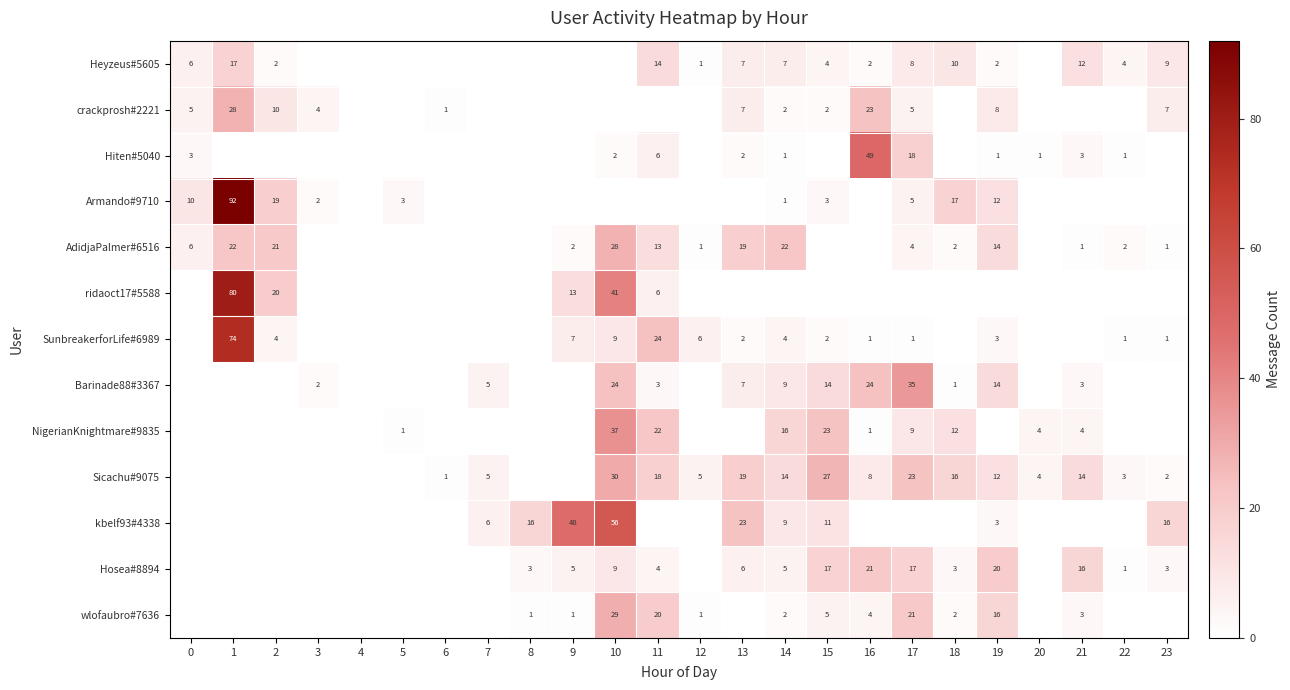

At how many categories does at least one series exceed 78?

1